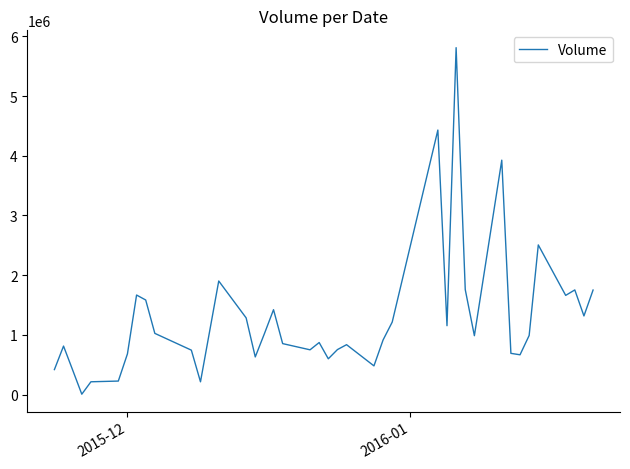

Does the chart have visible grid lines?

No